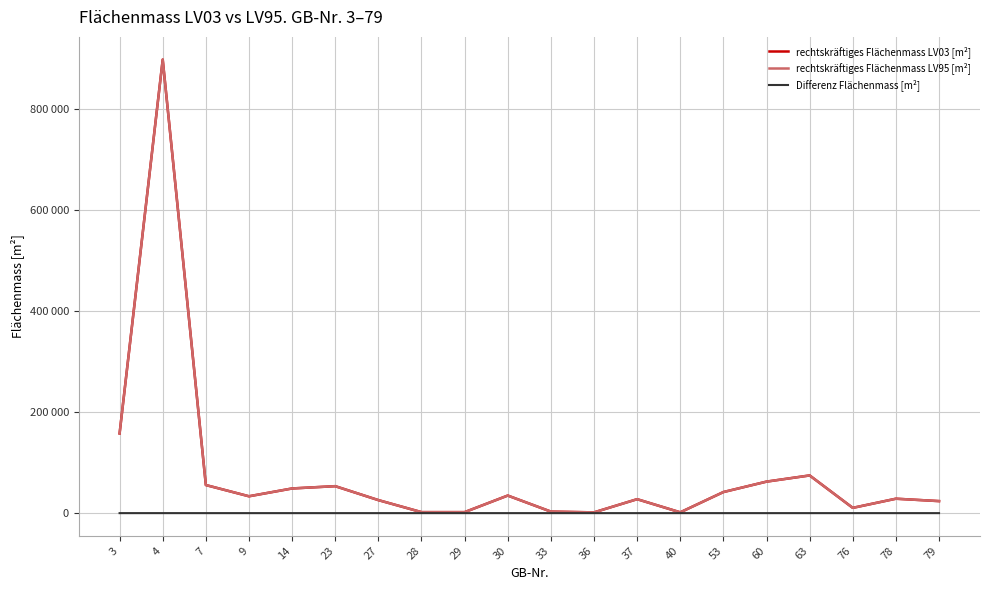

What is the difference between the second highest and minimum values in the rechtskräftiges Flächenmass LV03 [m²] series?

156443